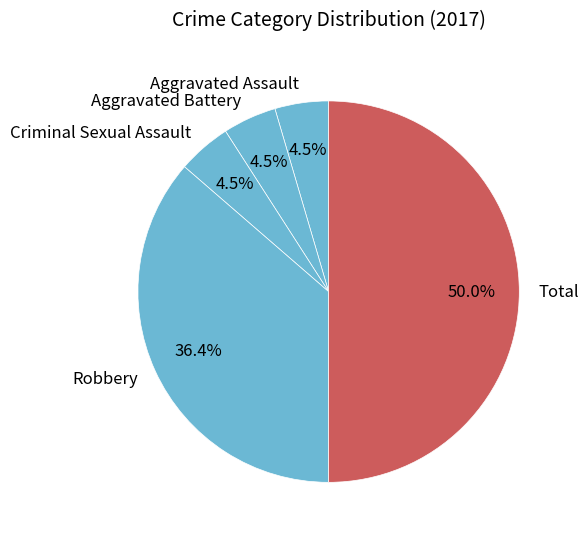

What percentage is NOT represented by Robbery?

63.6%